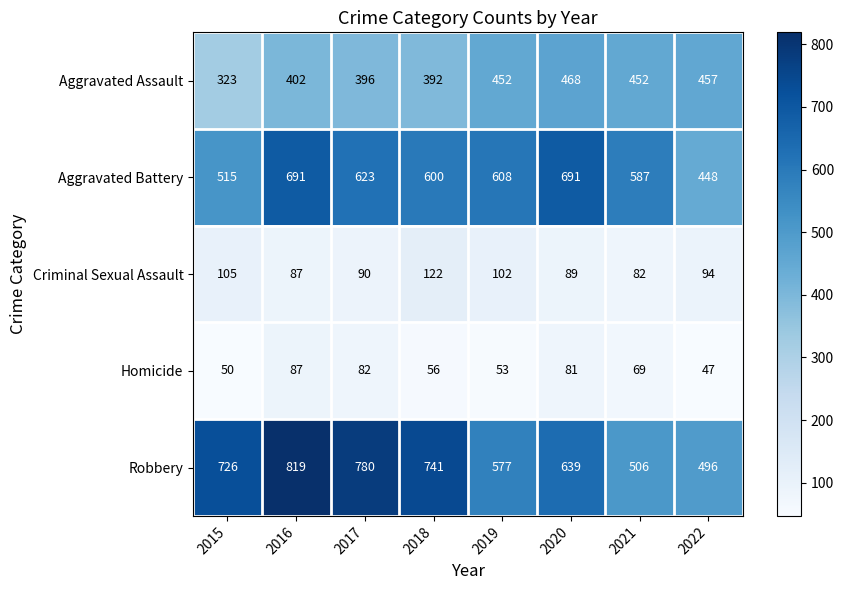

What is the difference between the second highest and minimum values in the Aggravated Battery series?

243